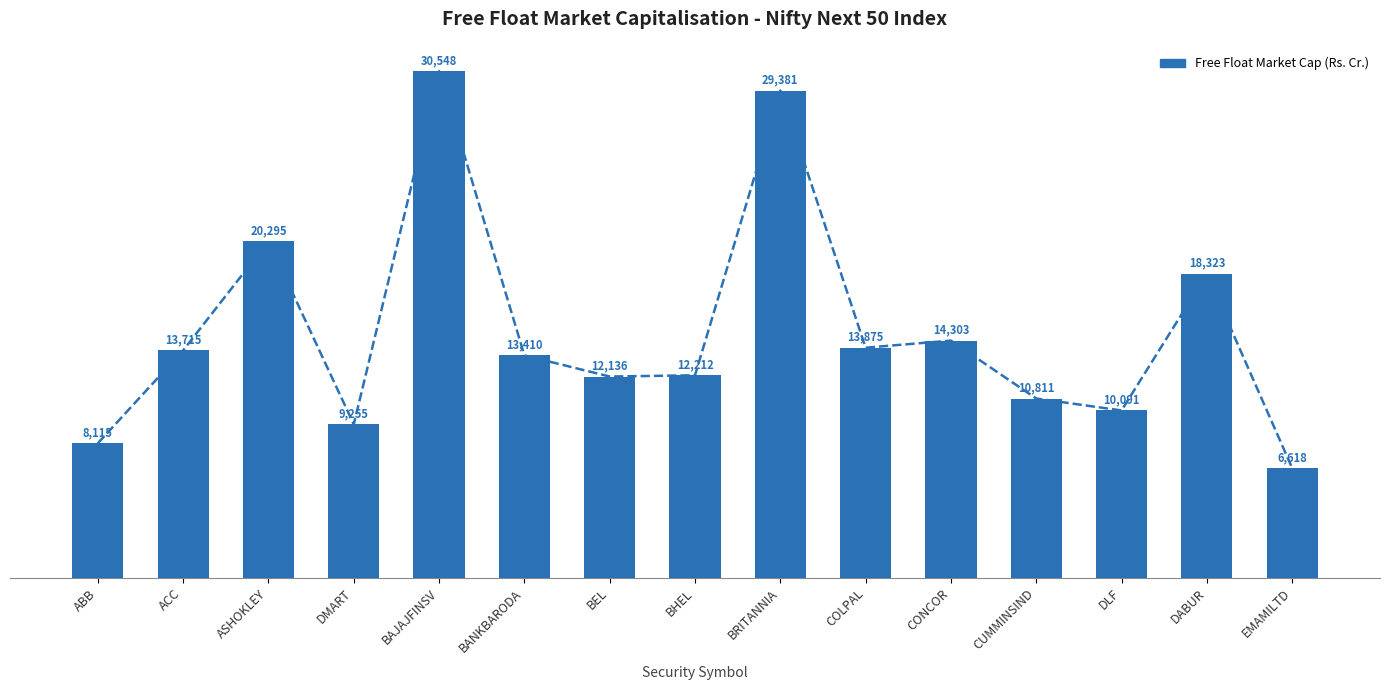

The chart shows a value of 4793.9 at ACC. True or false?

False